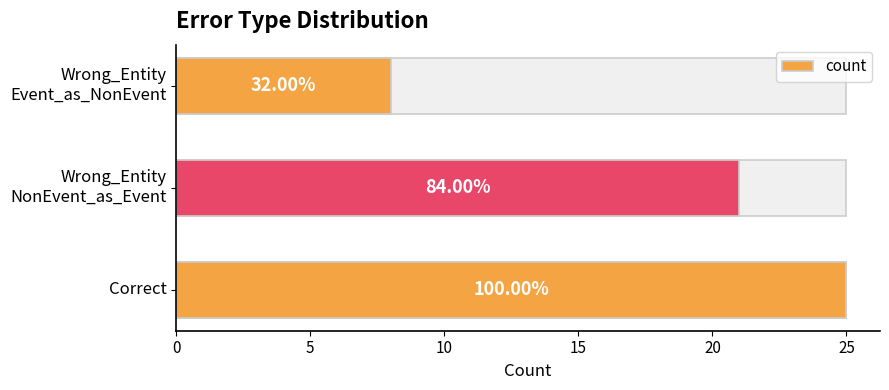

What is the difference between the maximum and second lowest values?

4